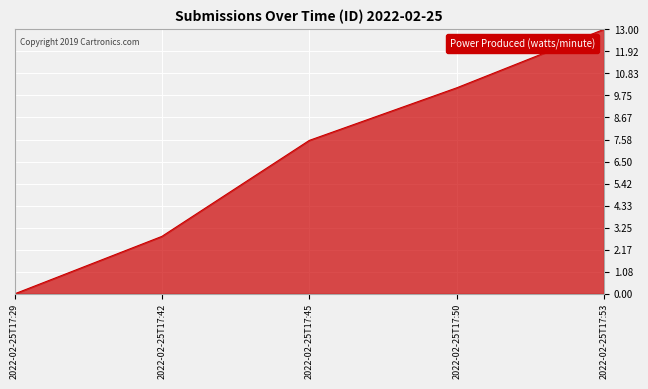

Where does the data first go above 7?

2022-02-25T17:45